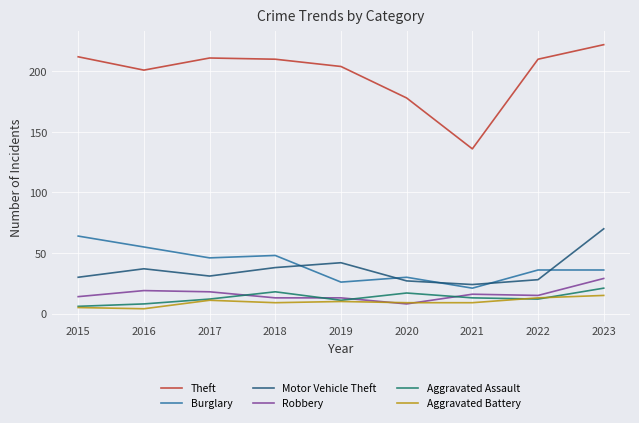

Count the number of categories in the chart.

9